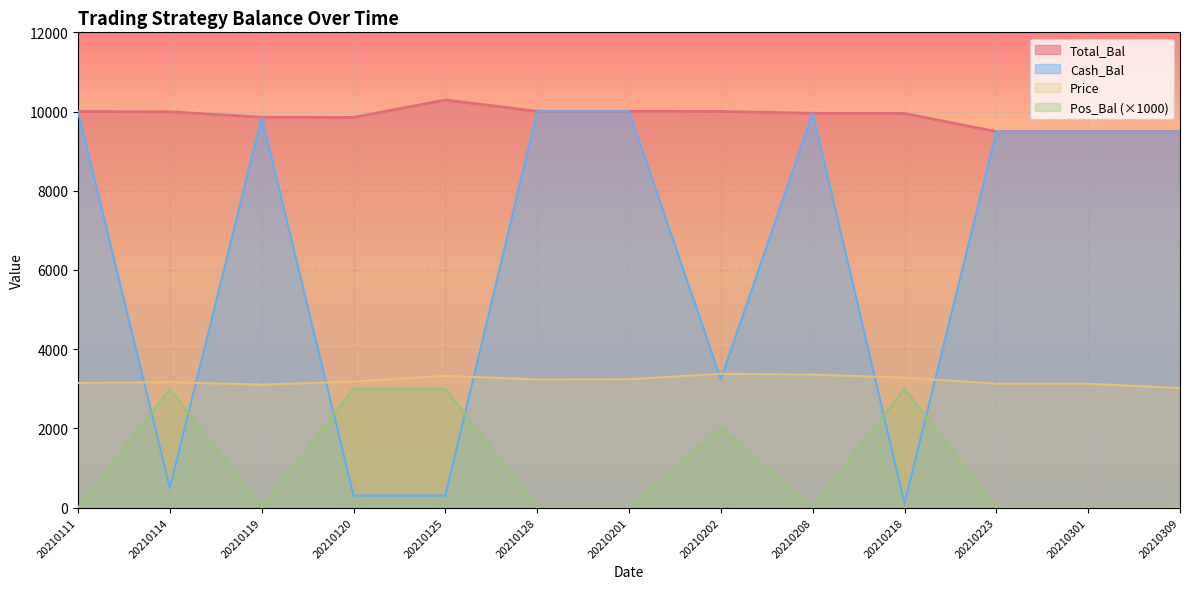

Is the value of Total_Bal at 20210125 greater than the value of Pos_Bal at 20210125?

Yes